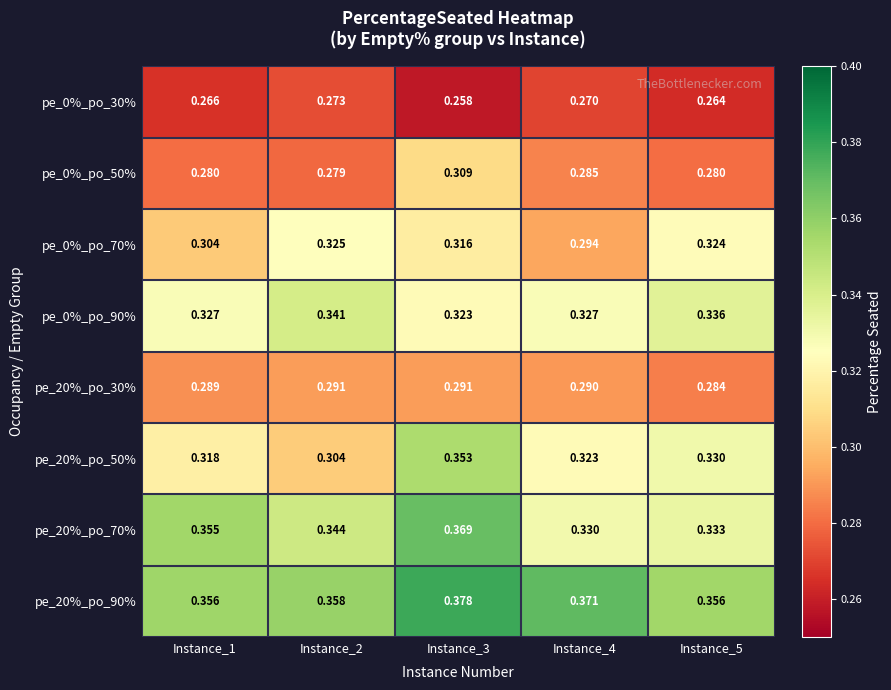

Is the value of pe_20%_po_70% at Instance_5 greater than the value of pe_20%_po_90% at Instance_3?

No